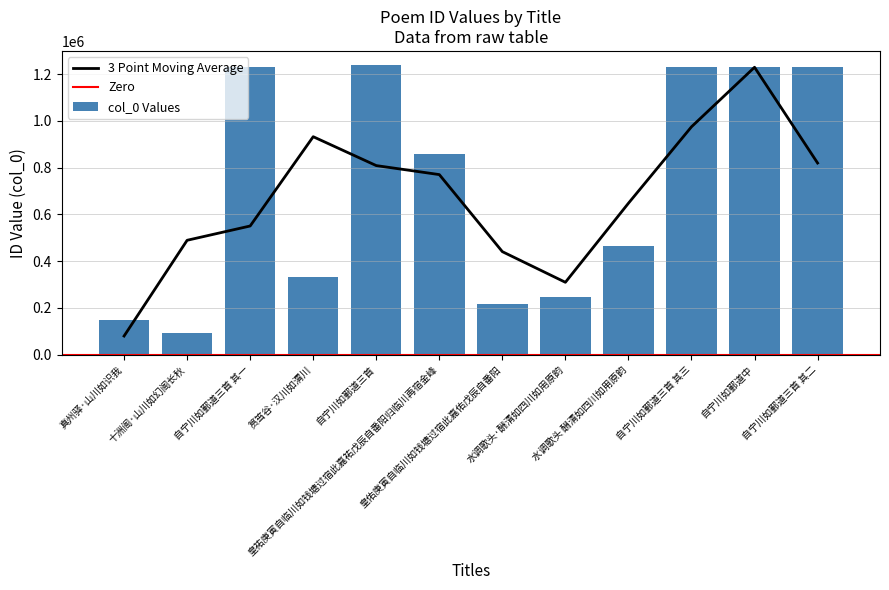

Count the number of categories in the chart.

12